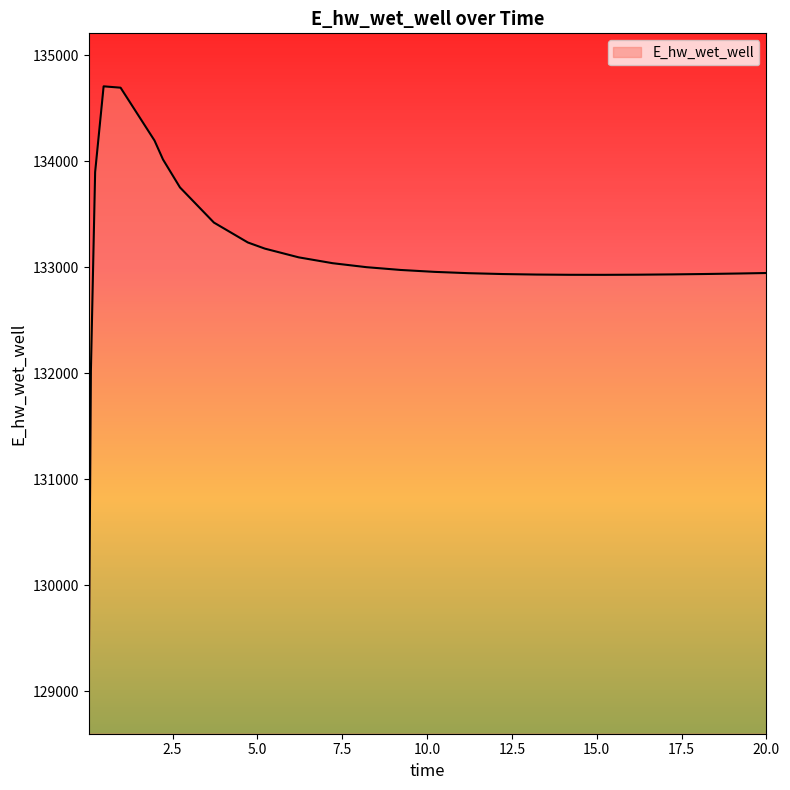

What is the minimum value shown in the chart?

129099.6